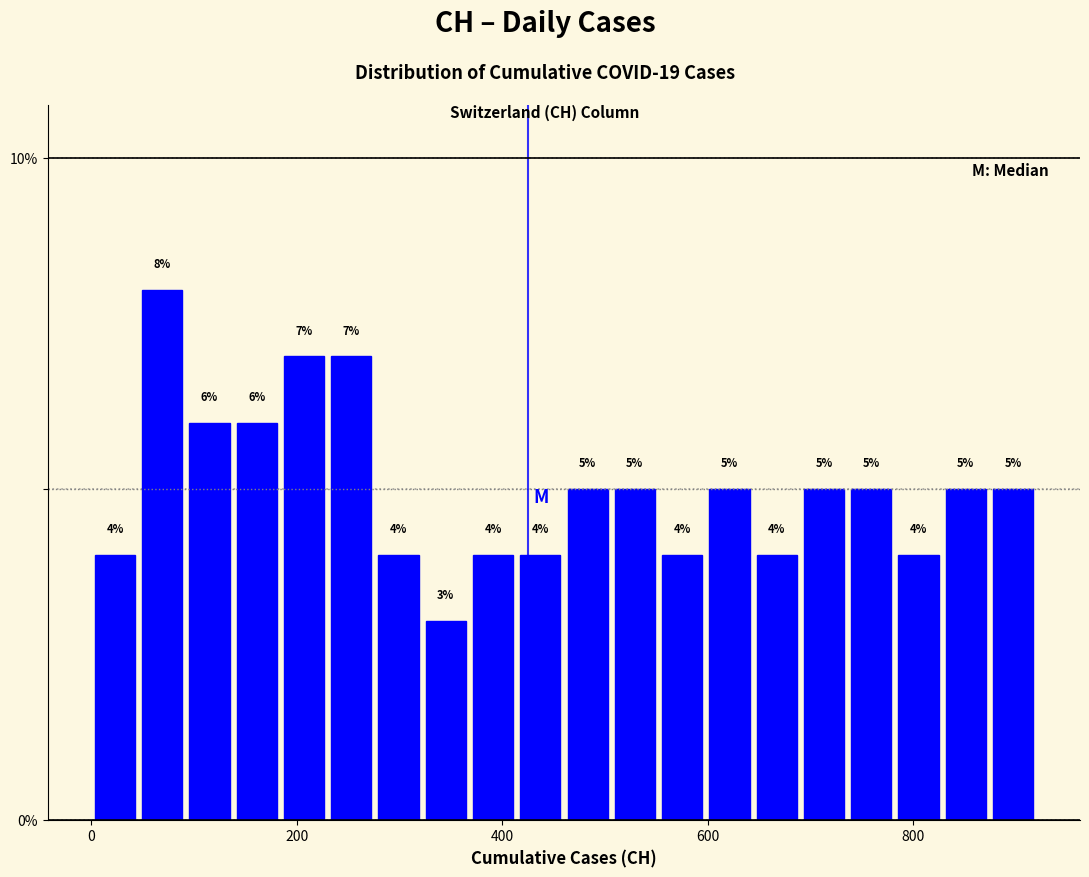

Read against the x-axis, roughly where is the centre of the tallest bar?

60